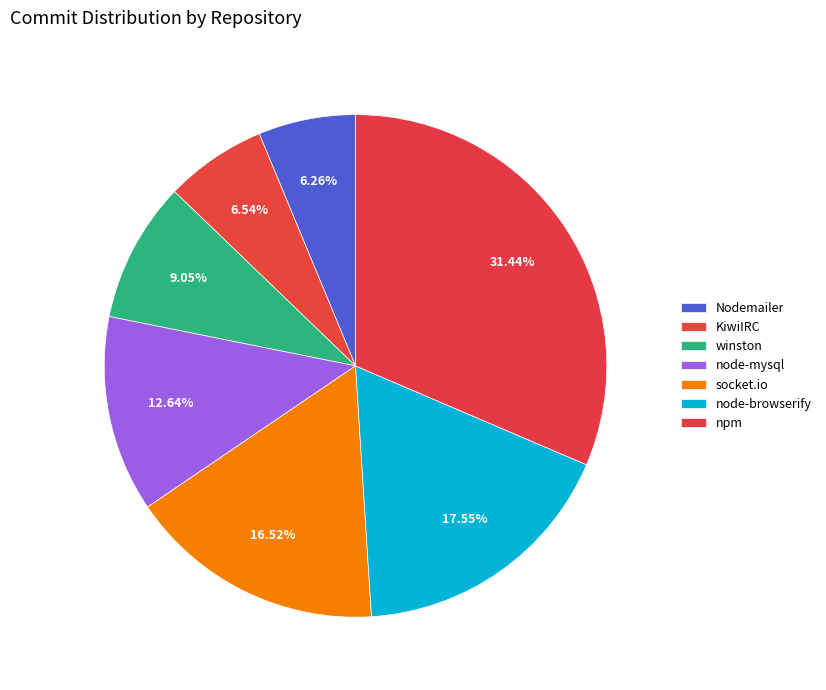

Do npm and Nodemailer together represent more than half of the pie?

No